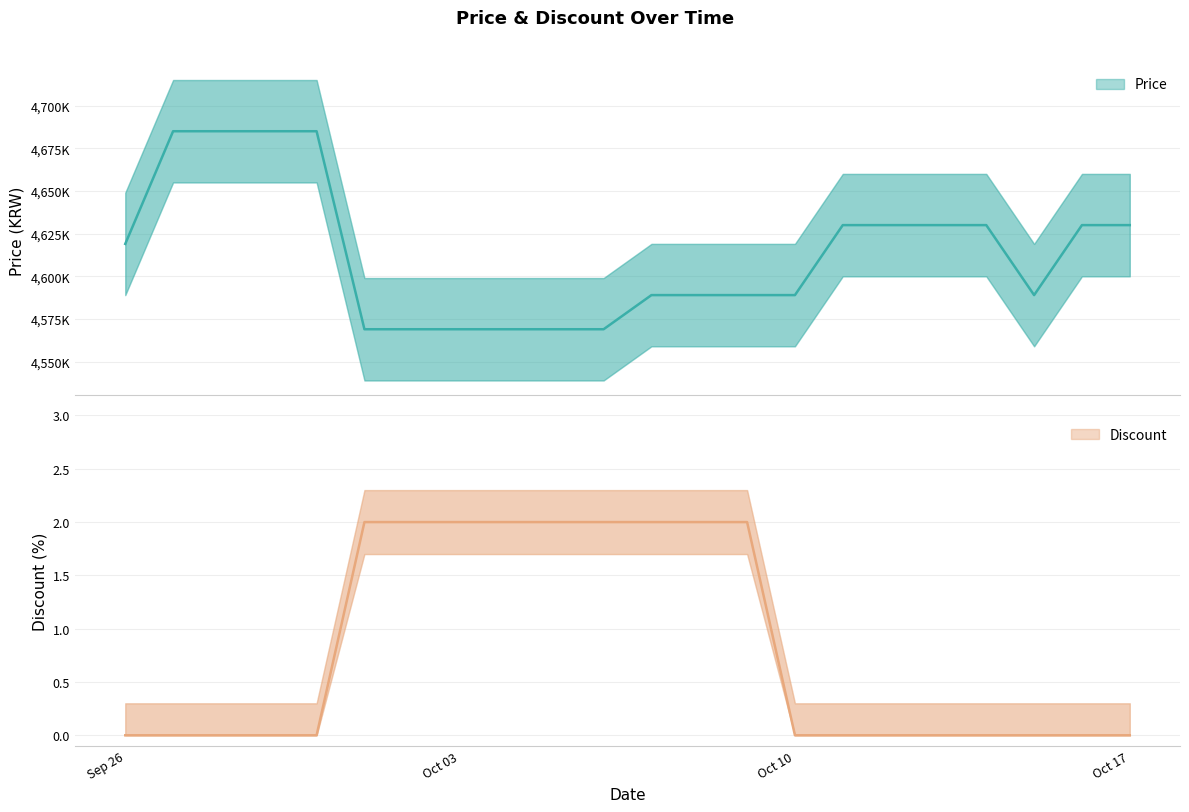

List the series in order of their overall mean, lowest first.

Discount, Price